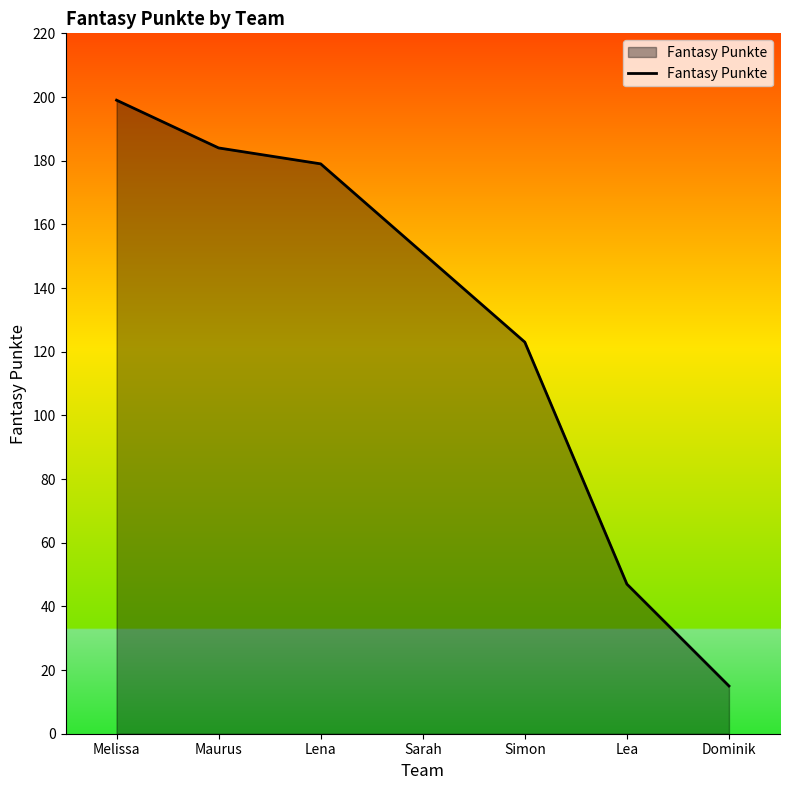

What is the difference between the values at Maurus and Lea?

137